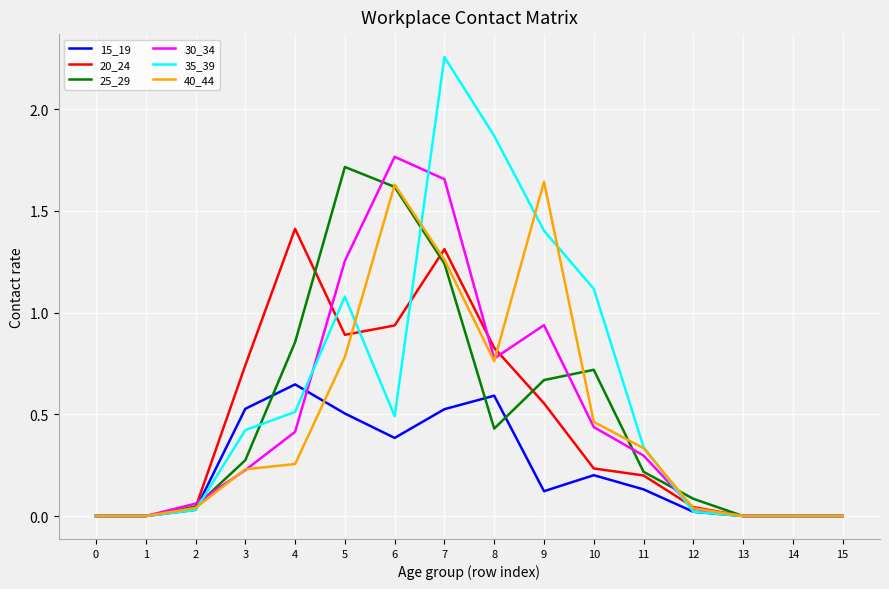

What are all the series names shown in the legend?

15_19, 20_24, 25_29, 30_34, 35_39, 40_44